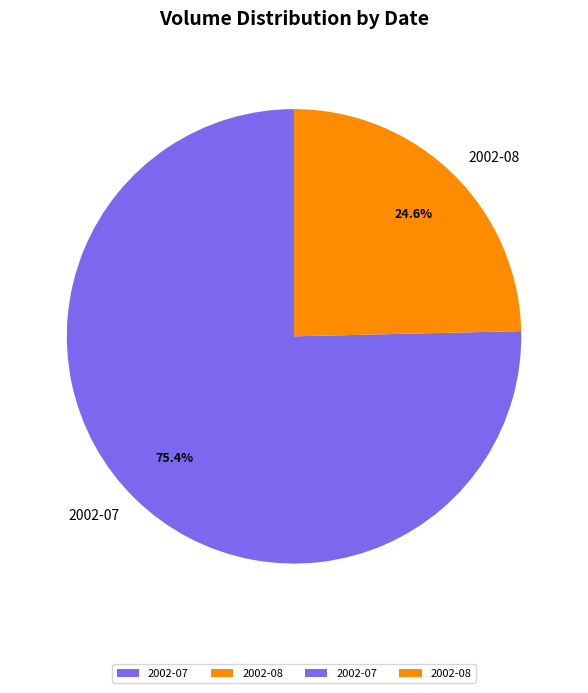

Does any single category account for the majority?

Yes